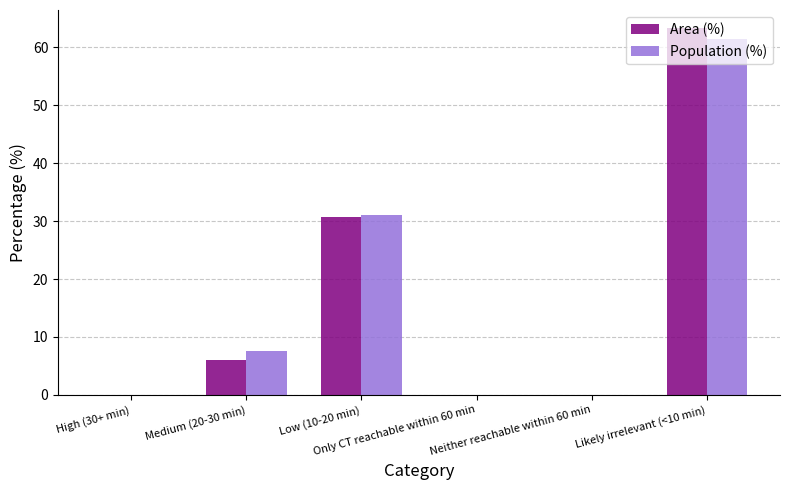

Is it true that Area (%) equals 35.7 at High (30+ min)?

False